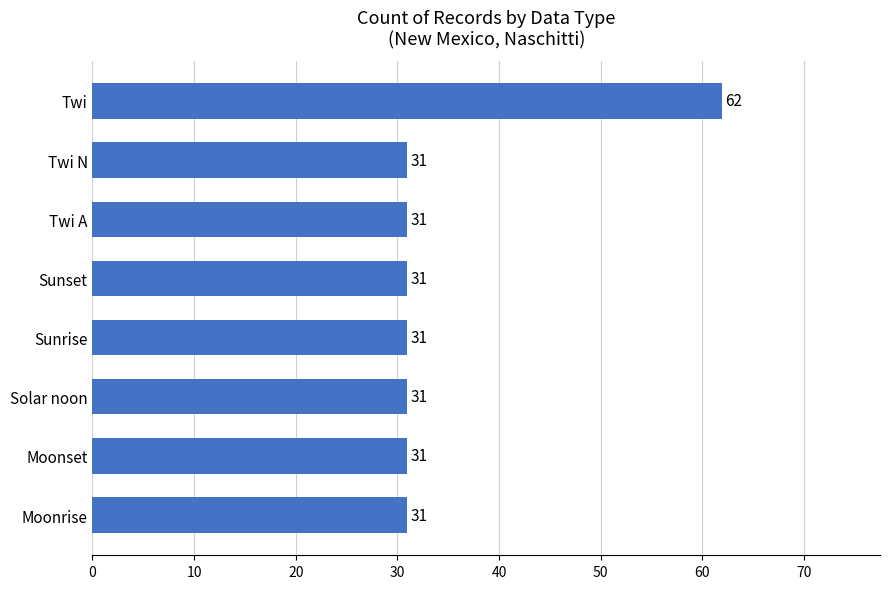

What is the greatest value displayed?

62